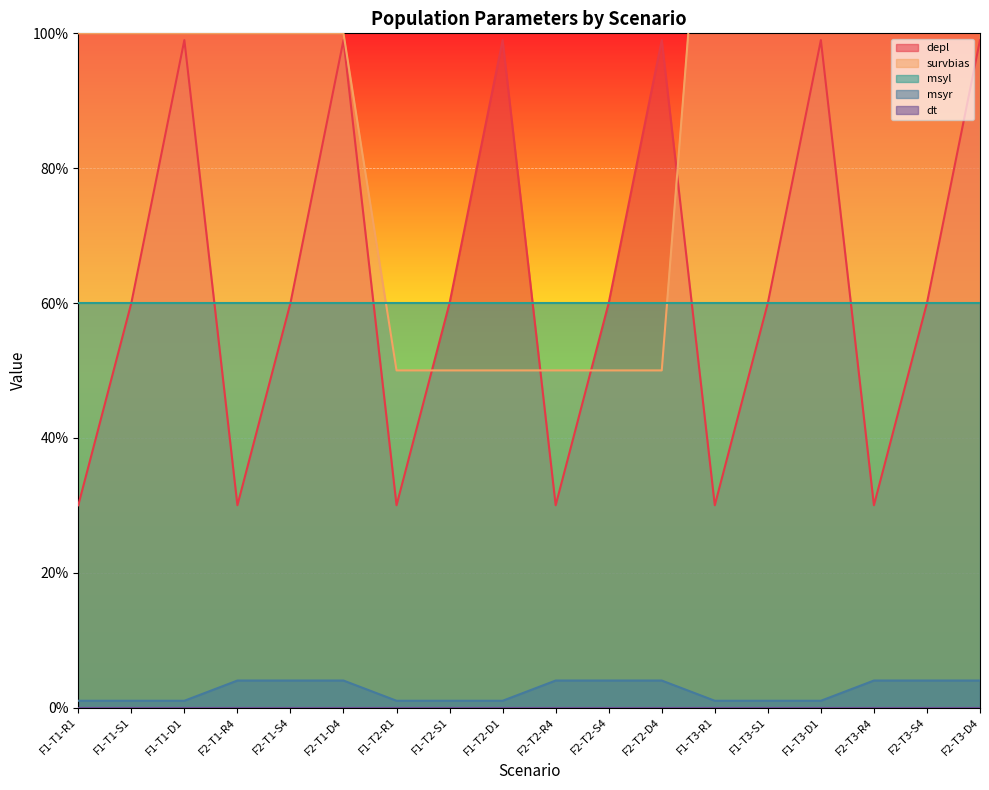

Where is survbias nearest to the value 1?

F1-T1-R1